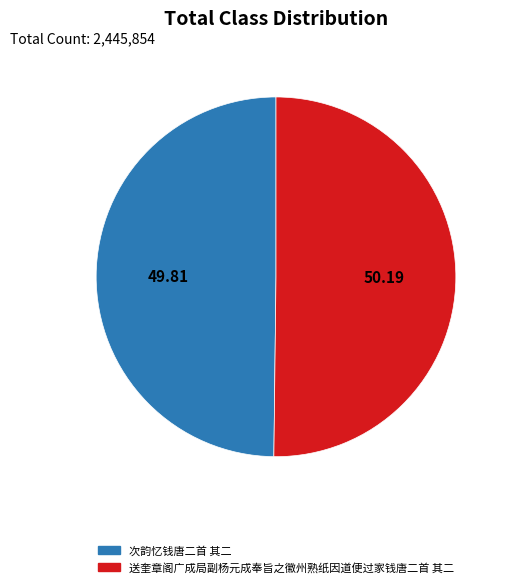

Do 送奎章阁广成局副杨元成奉旨之徽州熟纸因道便过家钱唐二首 其二 and 次韵忆钱唐二首 其二 together represent more than half of the pie?

Yes